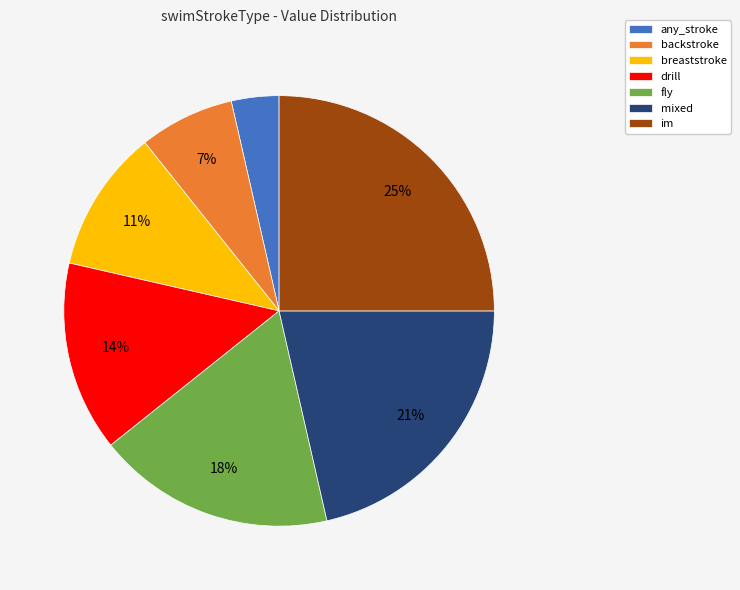

Which slice is the largest?

im